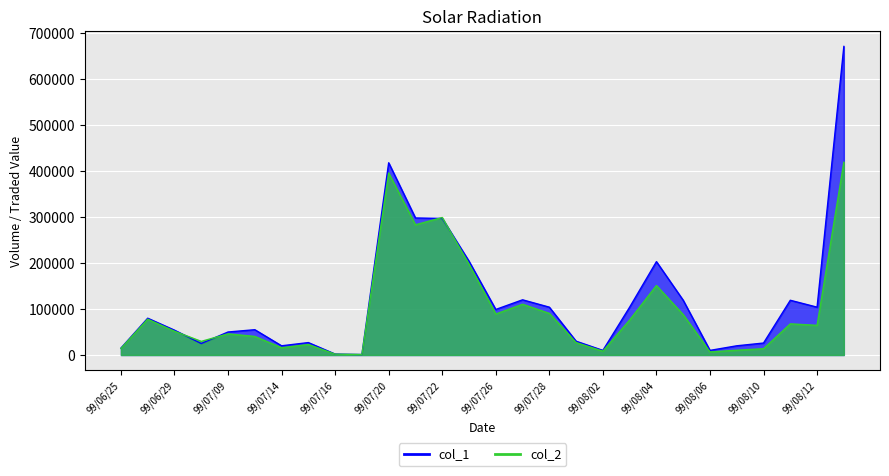

At how many categories does at least one series exceed 112714?

9